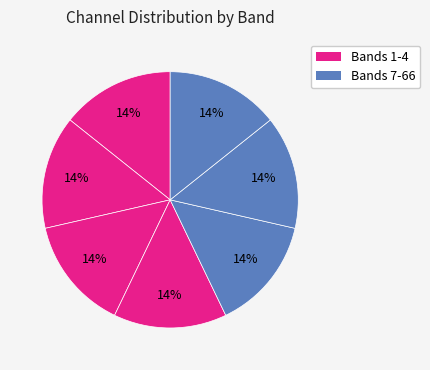

How many segments does this pie chart have?

7